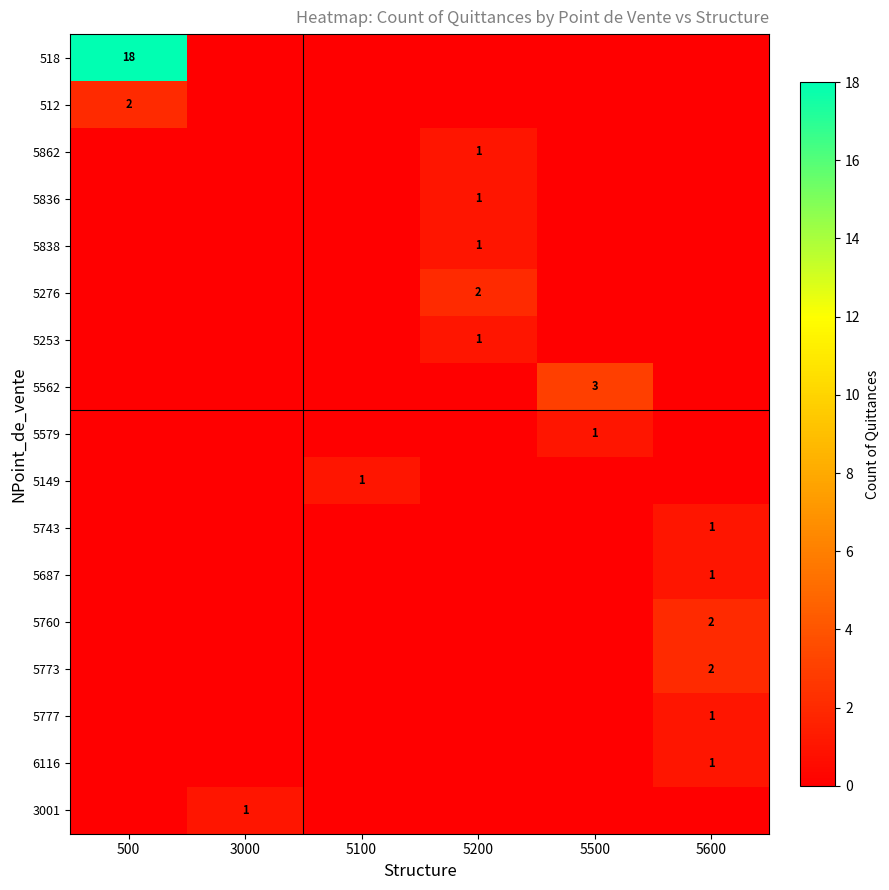

What is the total value across all series at 5200?

6